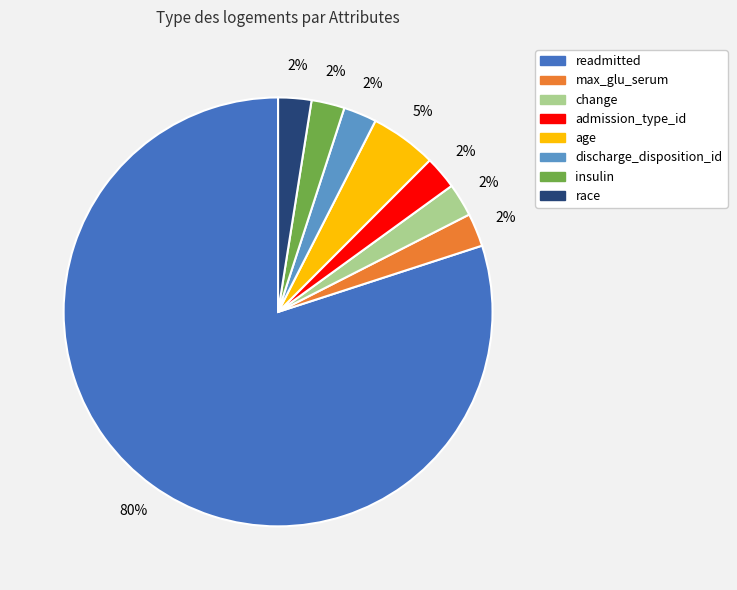

Combined, do race and insulin account for over 50%?

No